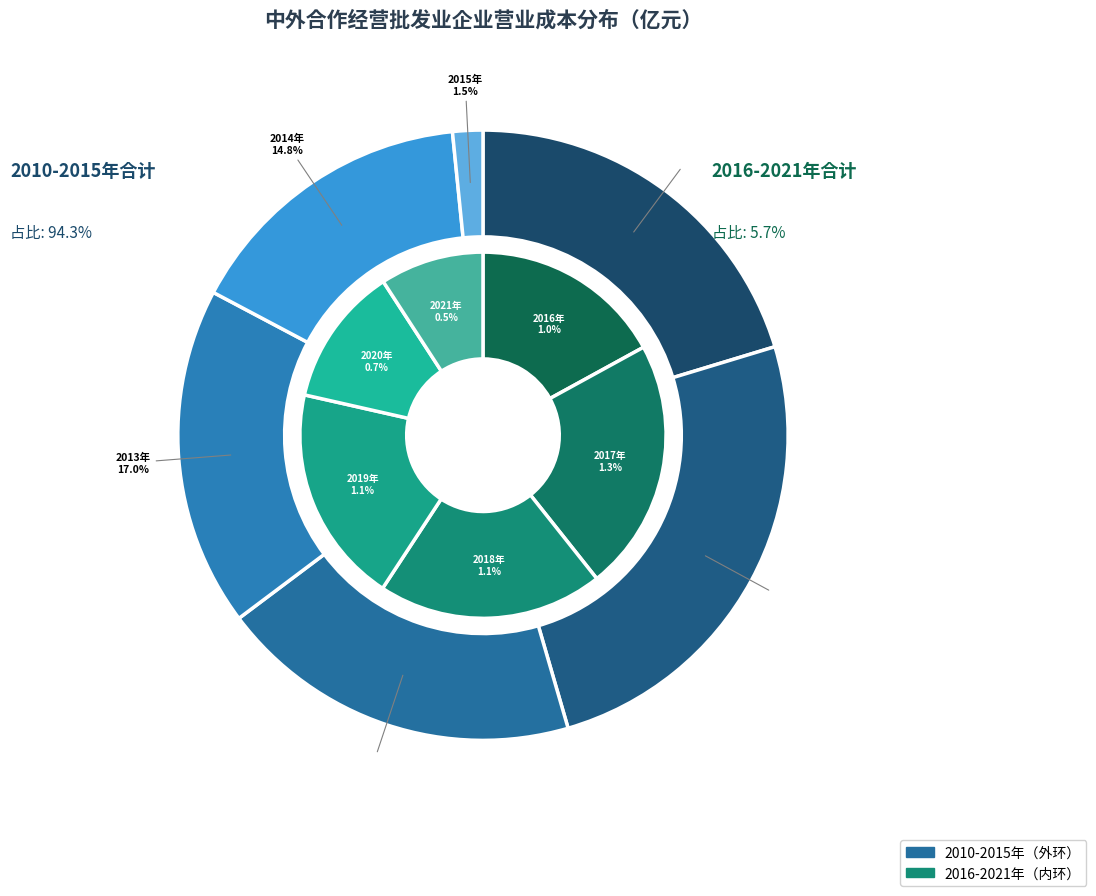

What is the ratio of the value at 2011年 to the value at 2018年?

21.1